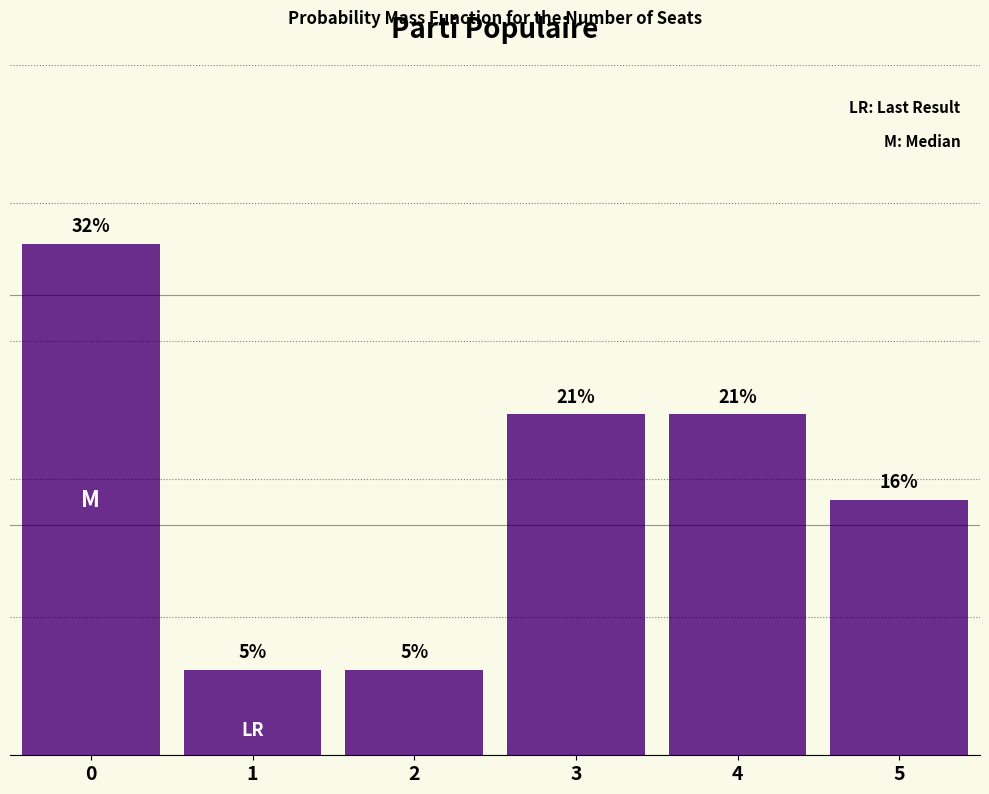

Does the chart contain any negative values?

No